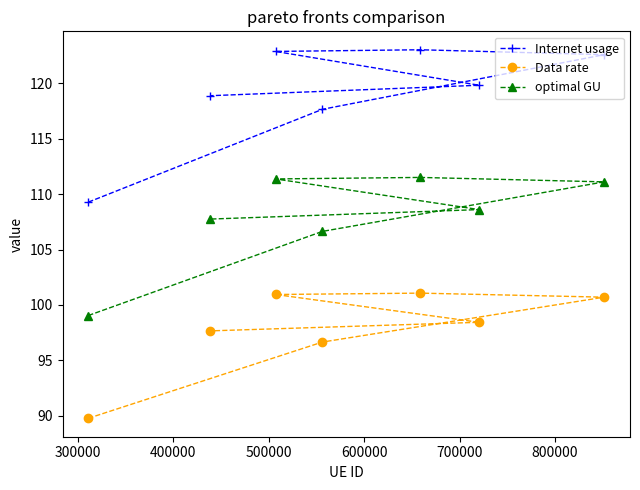

What is the value of the optimal GU point at the 6th from the left?

108.6